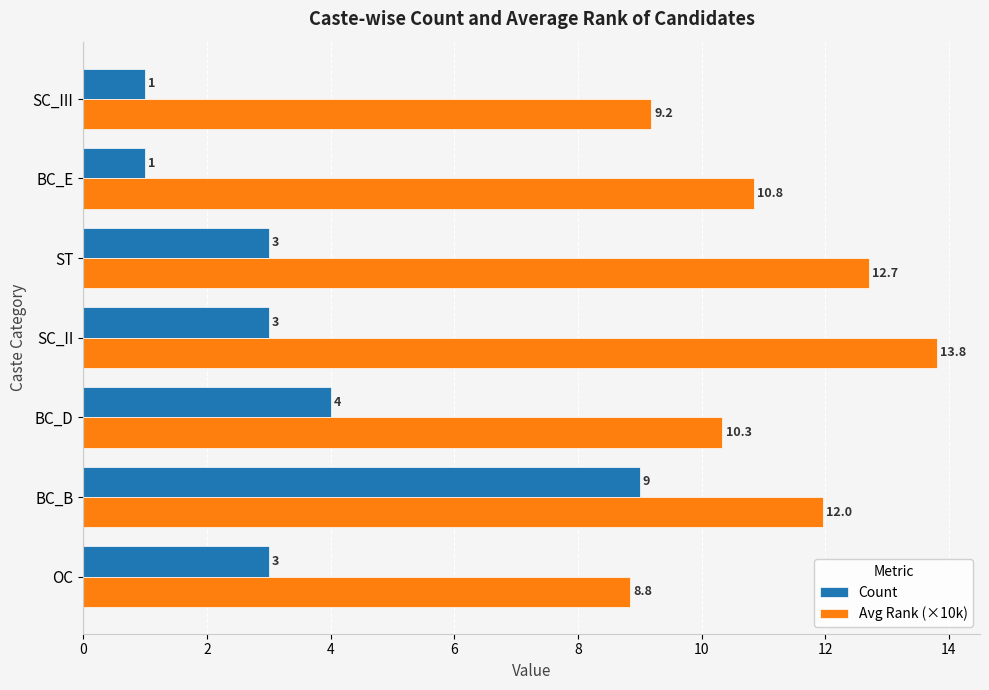

Count the Count values in the range 1 to 4.

6